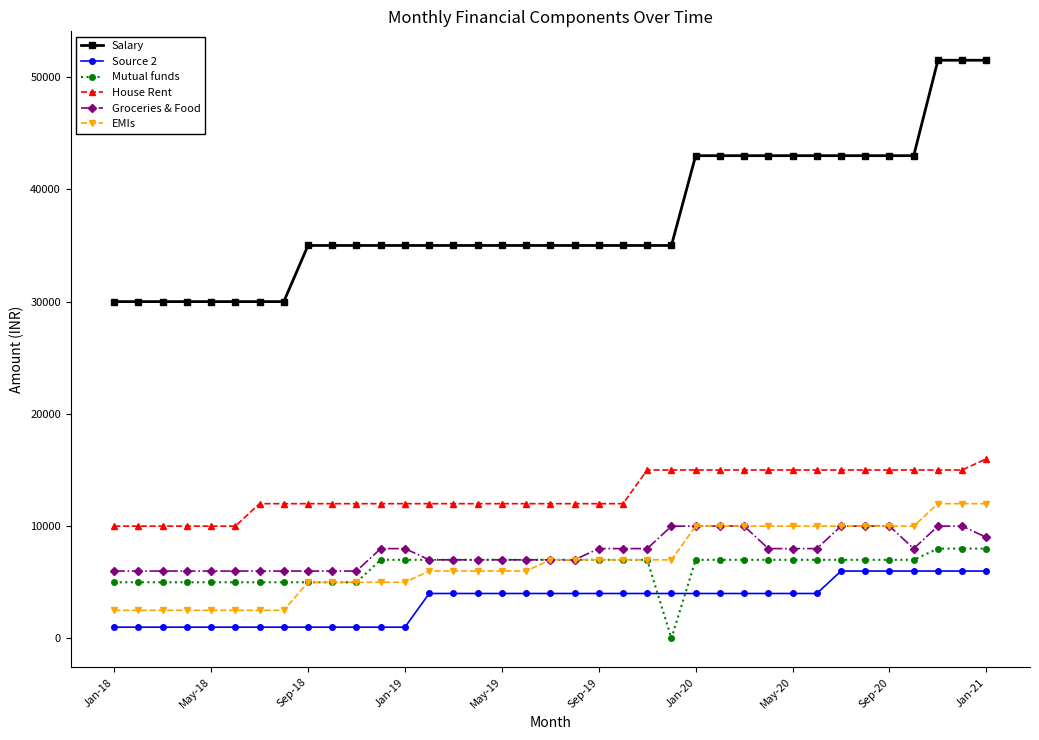

At how many categories does at least one series exceed 23213?

37